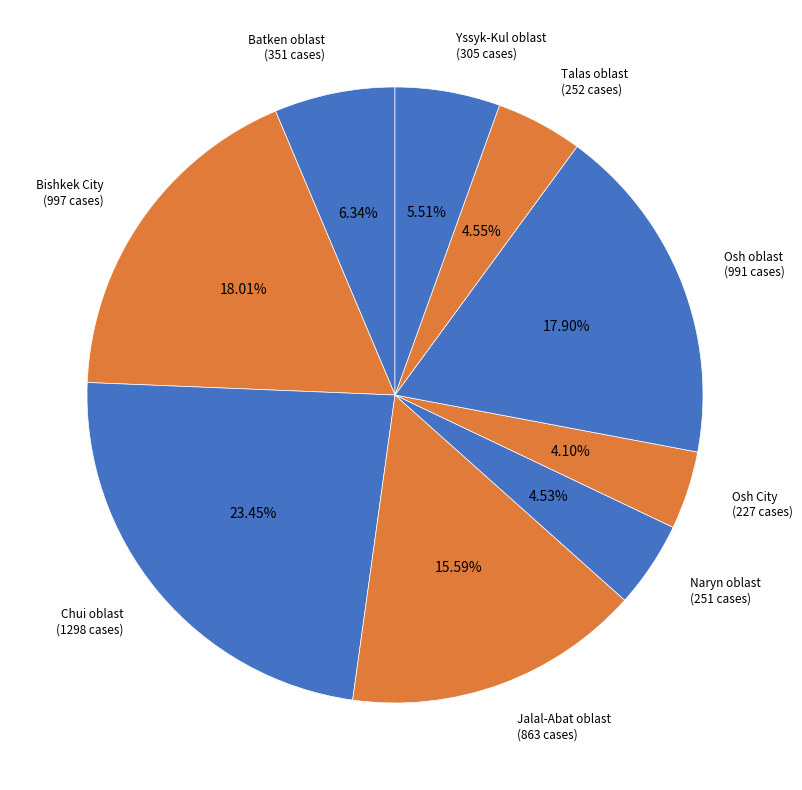

The Yssyk-Kul oblast slice represents 6% of the pie. True or false?

True